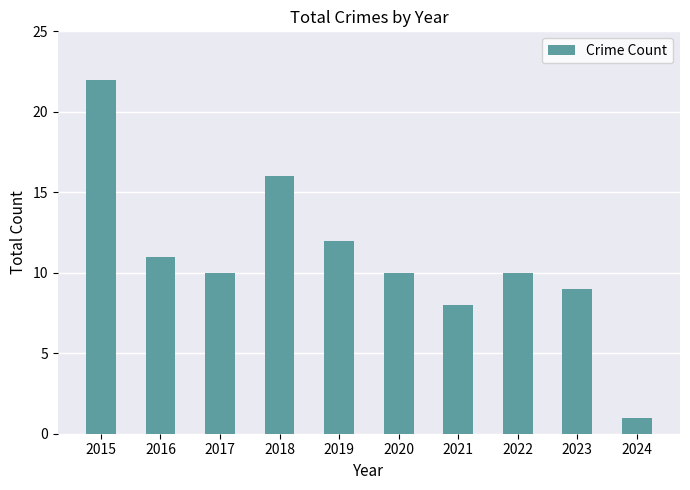

Between 2022 and 2018, which is larger?

2018